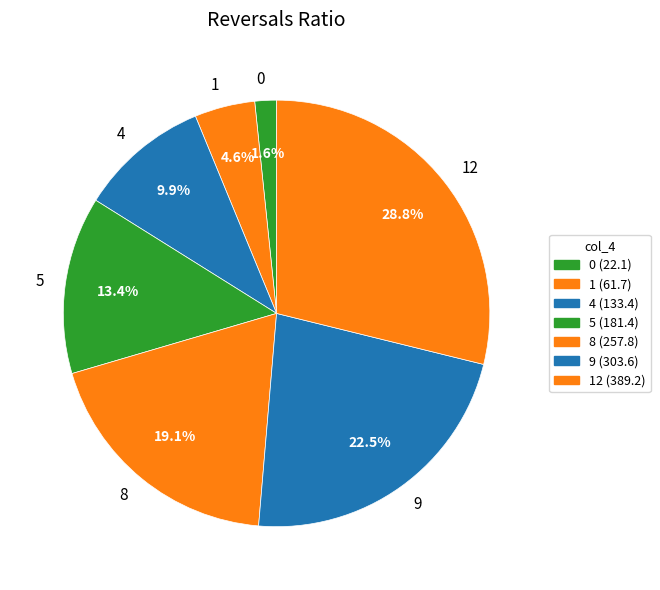

Is there a majority slice in this chart?

No